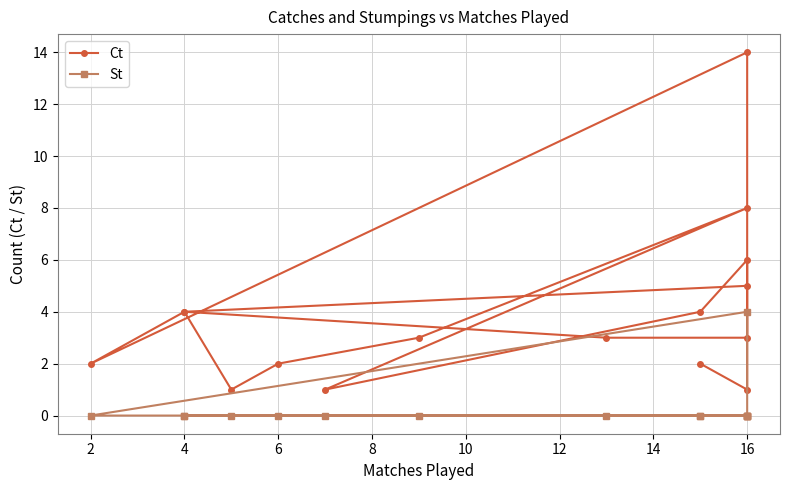

What is the average value of the Ct series?

4